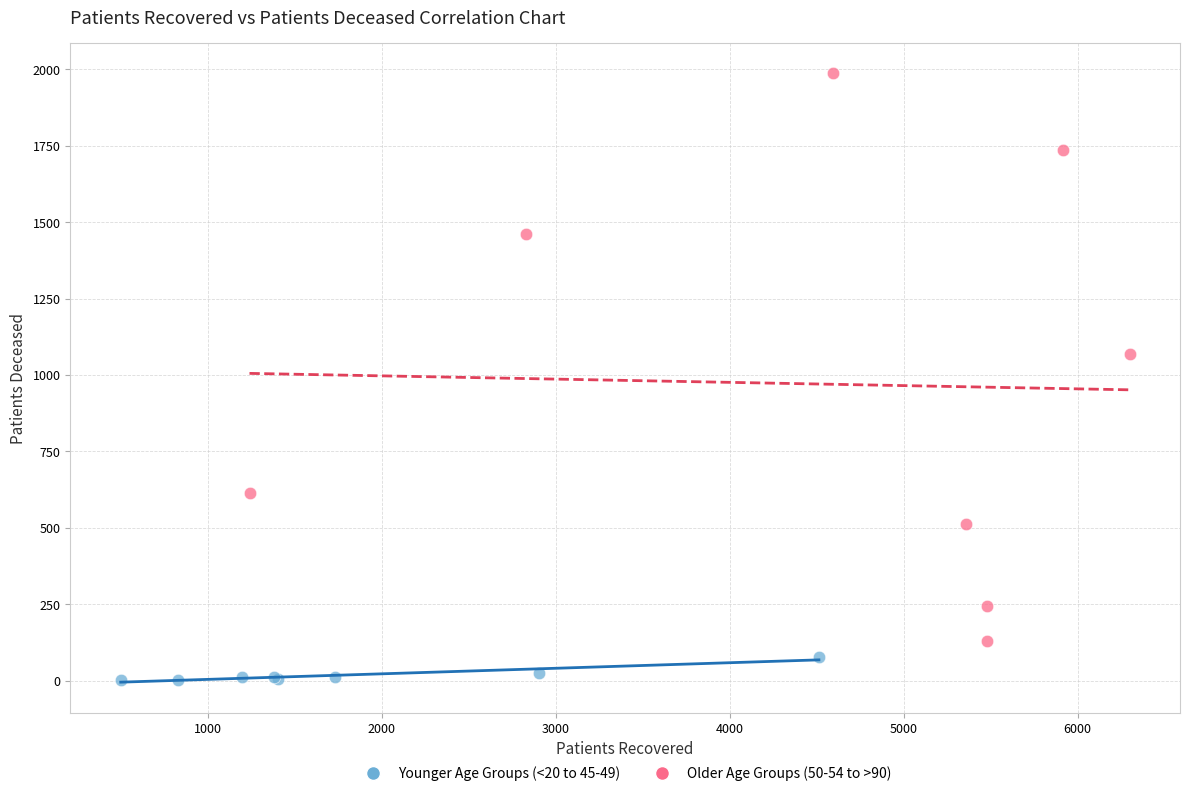

Which series has the largest Y range (max minus min)?

Older Age Groups (50-54 to >90)